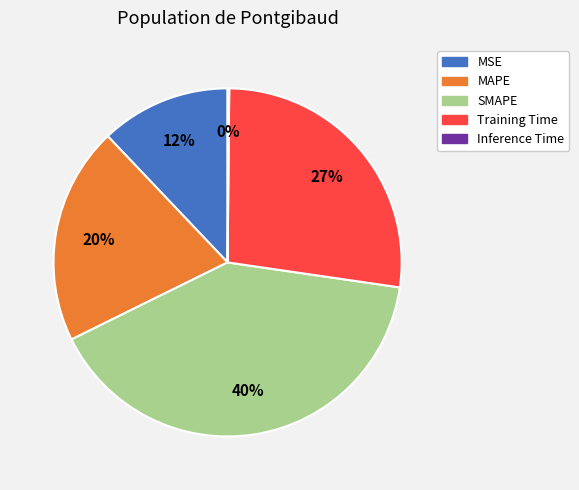

Between SMAPE and Training Time, which is larger?

SMAPE